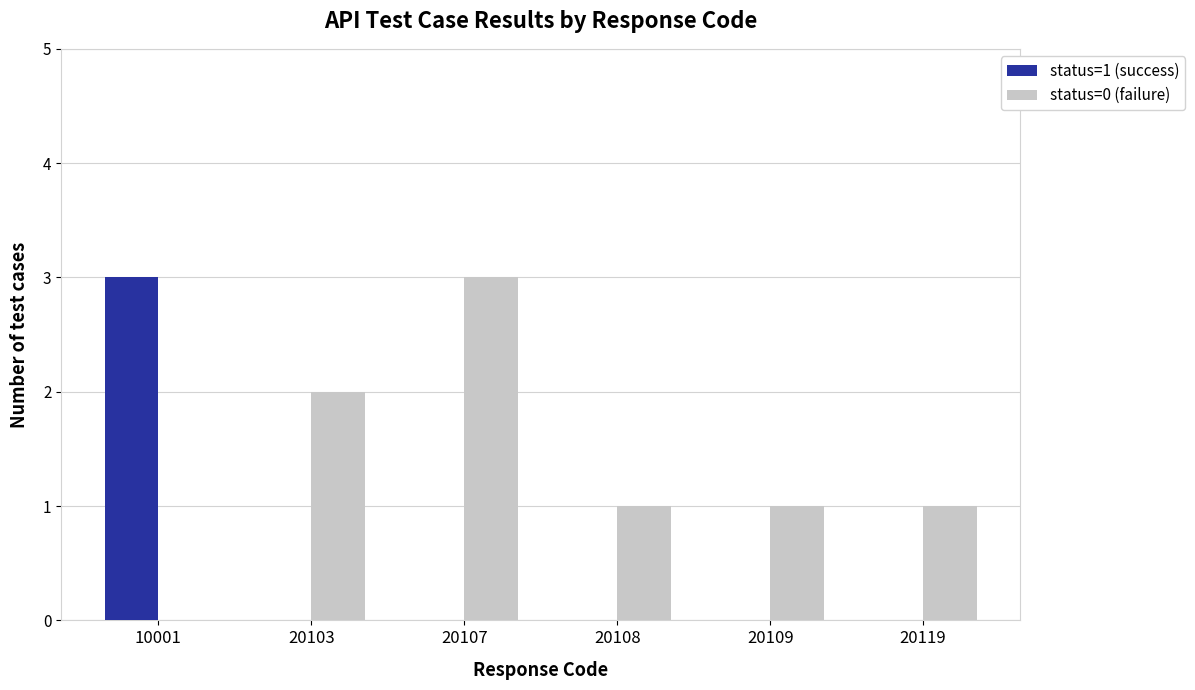

Are the bars grouped side by side (vs. stacked)?

Yes